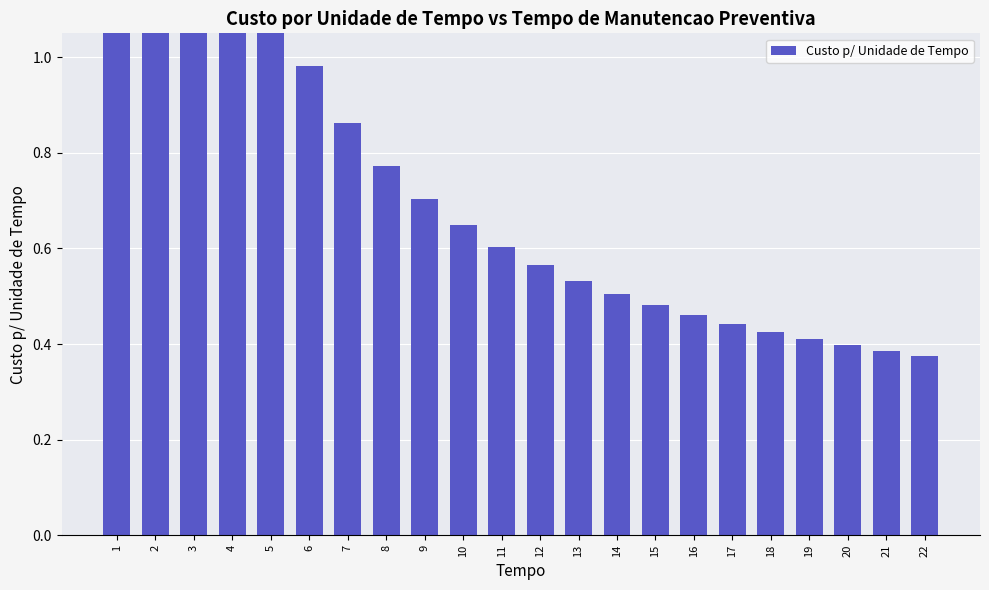

Which category has the lowest value across all series?

22